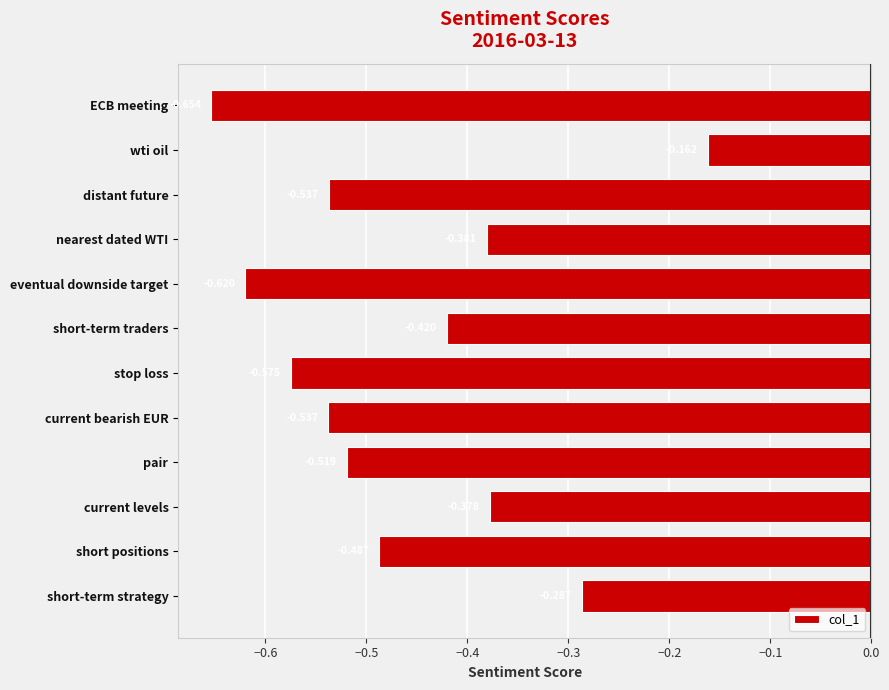

Where is the data nearest to the value 0?

wti oil